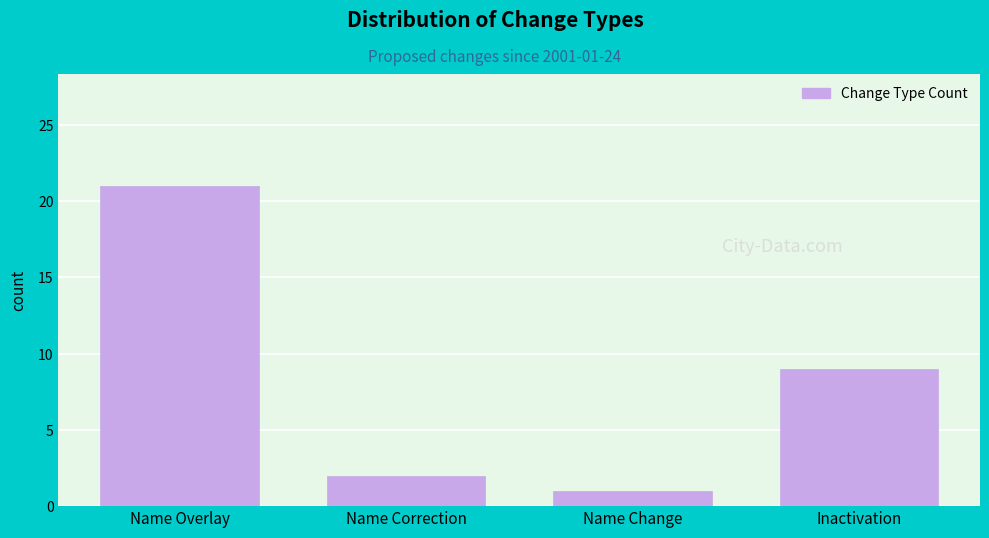

Reading right to left, extract all data points from this chart.

Inactivation=9	Name Change=1	Name Correction=2	Name Overlay=21